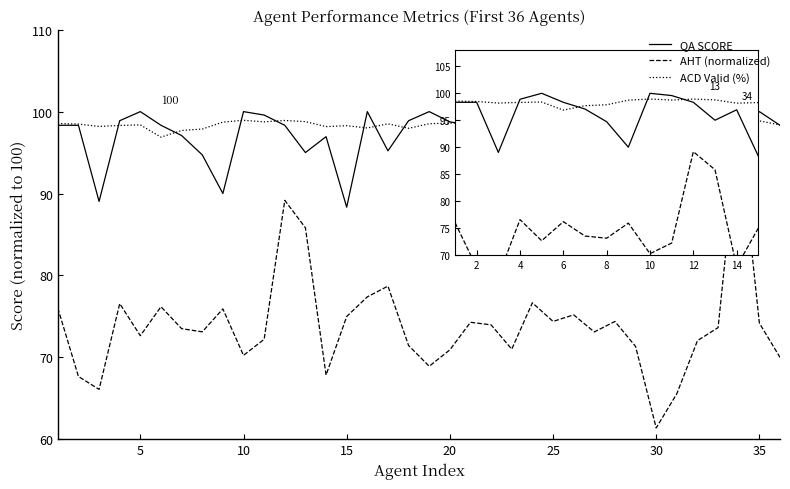

What is the maximum value for AHT (normalized)?

98.1